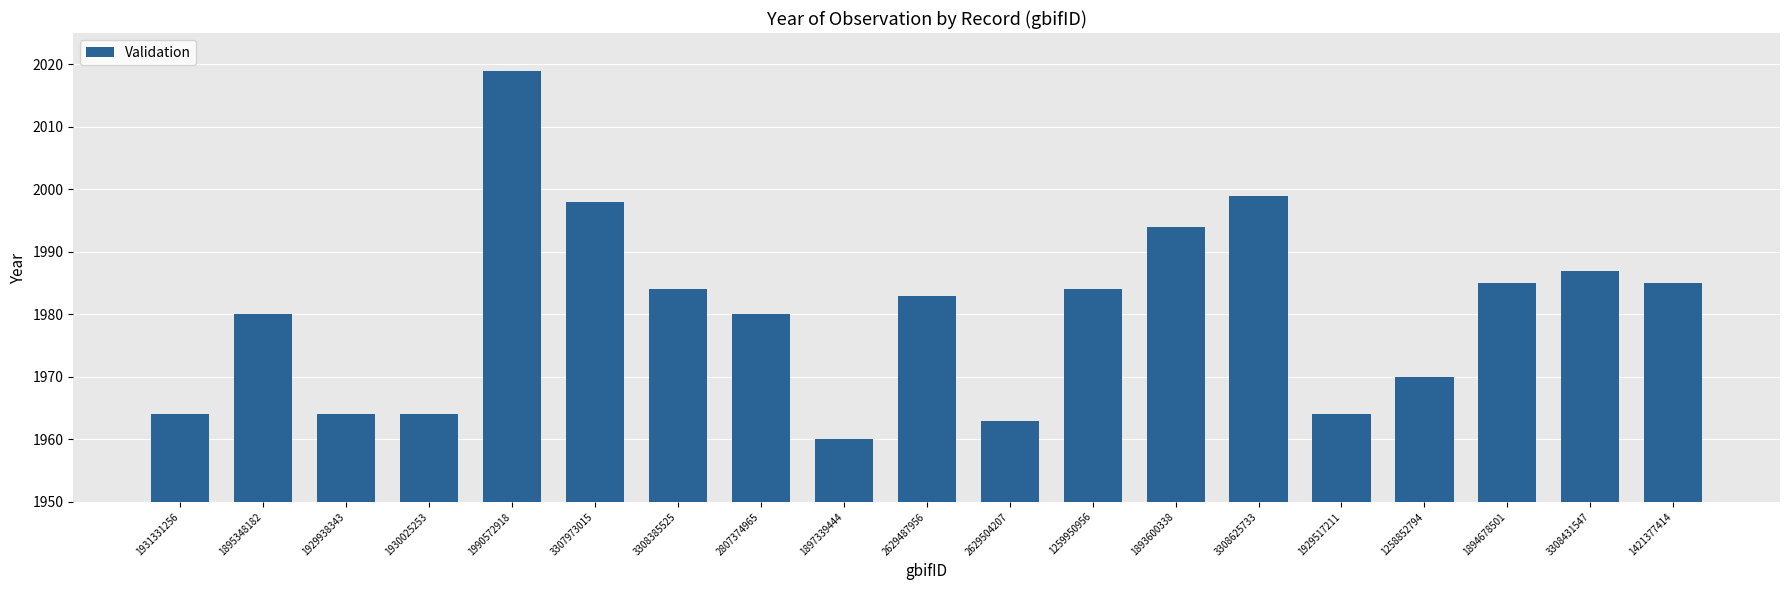

Is it true that the value at 1259950956 is 1984?

True